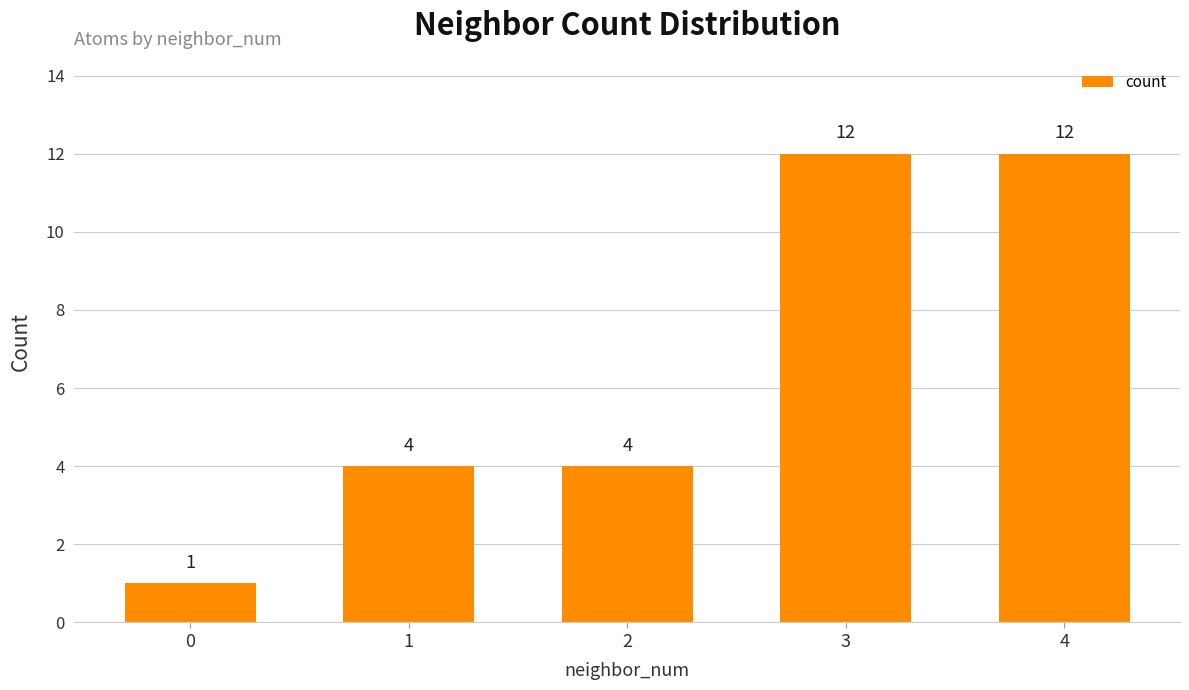

What is the difference between the maximum and second lowest values?

8